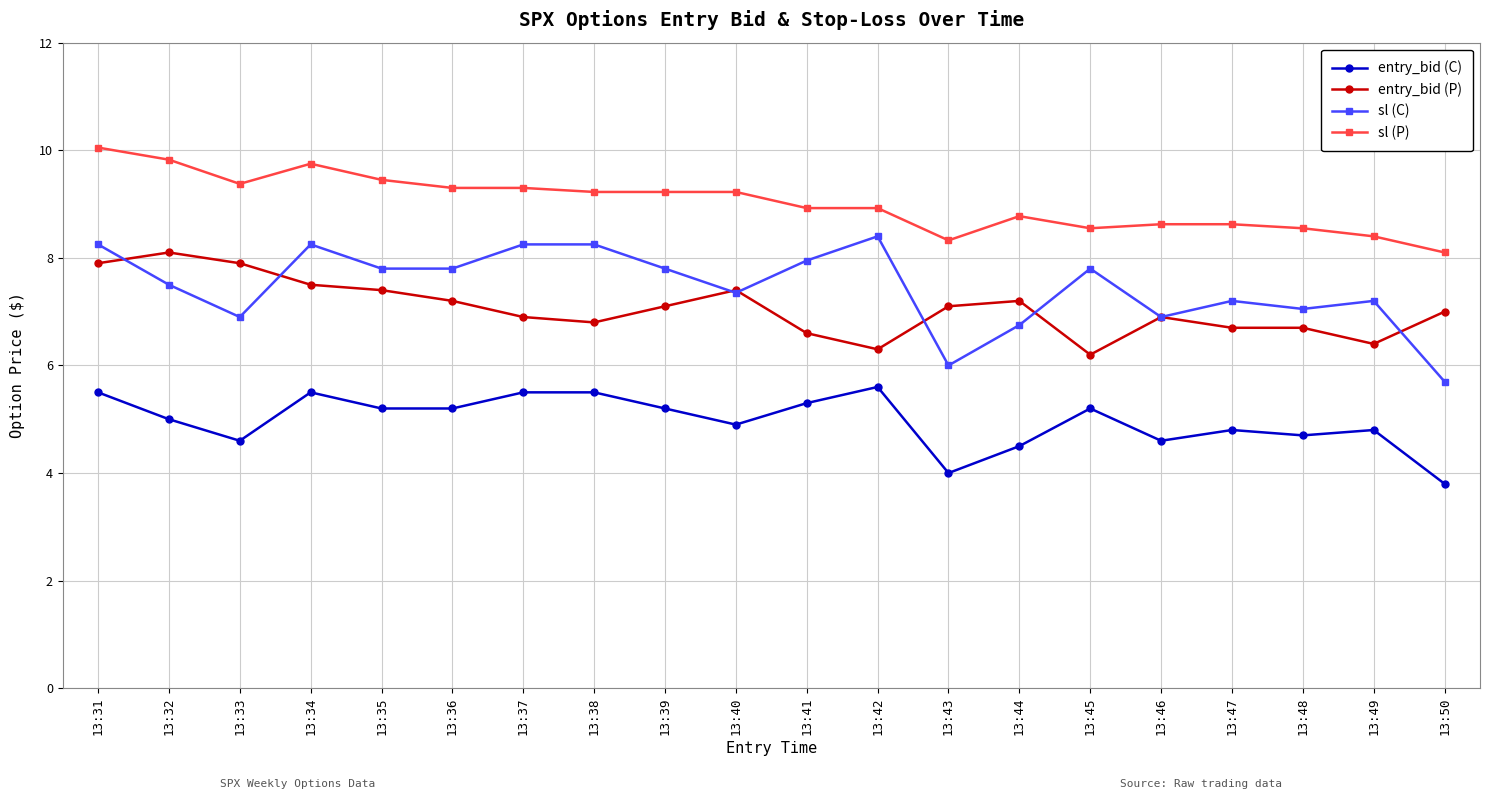

True or false: sl (P) and entry_bid (P) intersect in this chart.

False